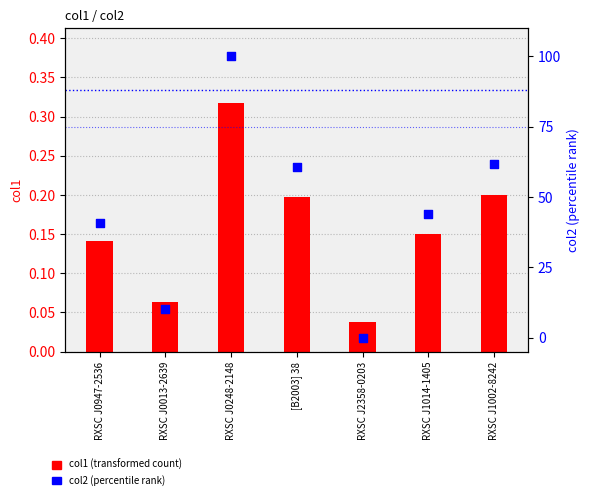

Which series has the largest total across all categories?

col2 (percentile rank)